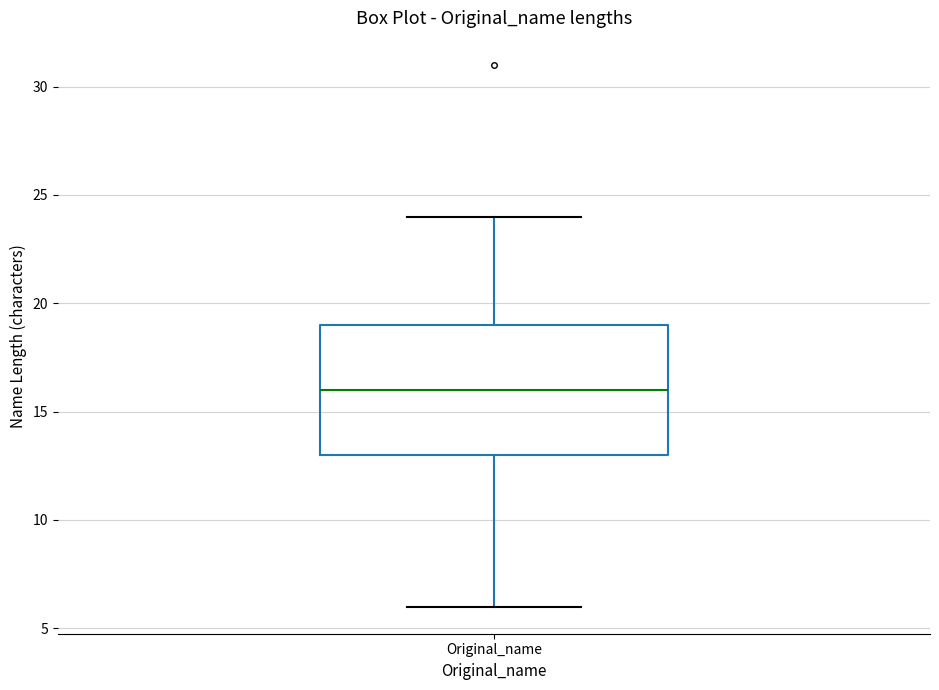

Transcribe this box plot: give where the median line is, the range the box spans, and where the two whiskers end, as read against the y-axis. The values are not printed on the chart, so give them approximately, as read against the axis.

median 16, box 13 to 19, whiskers 6 to 24